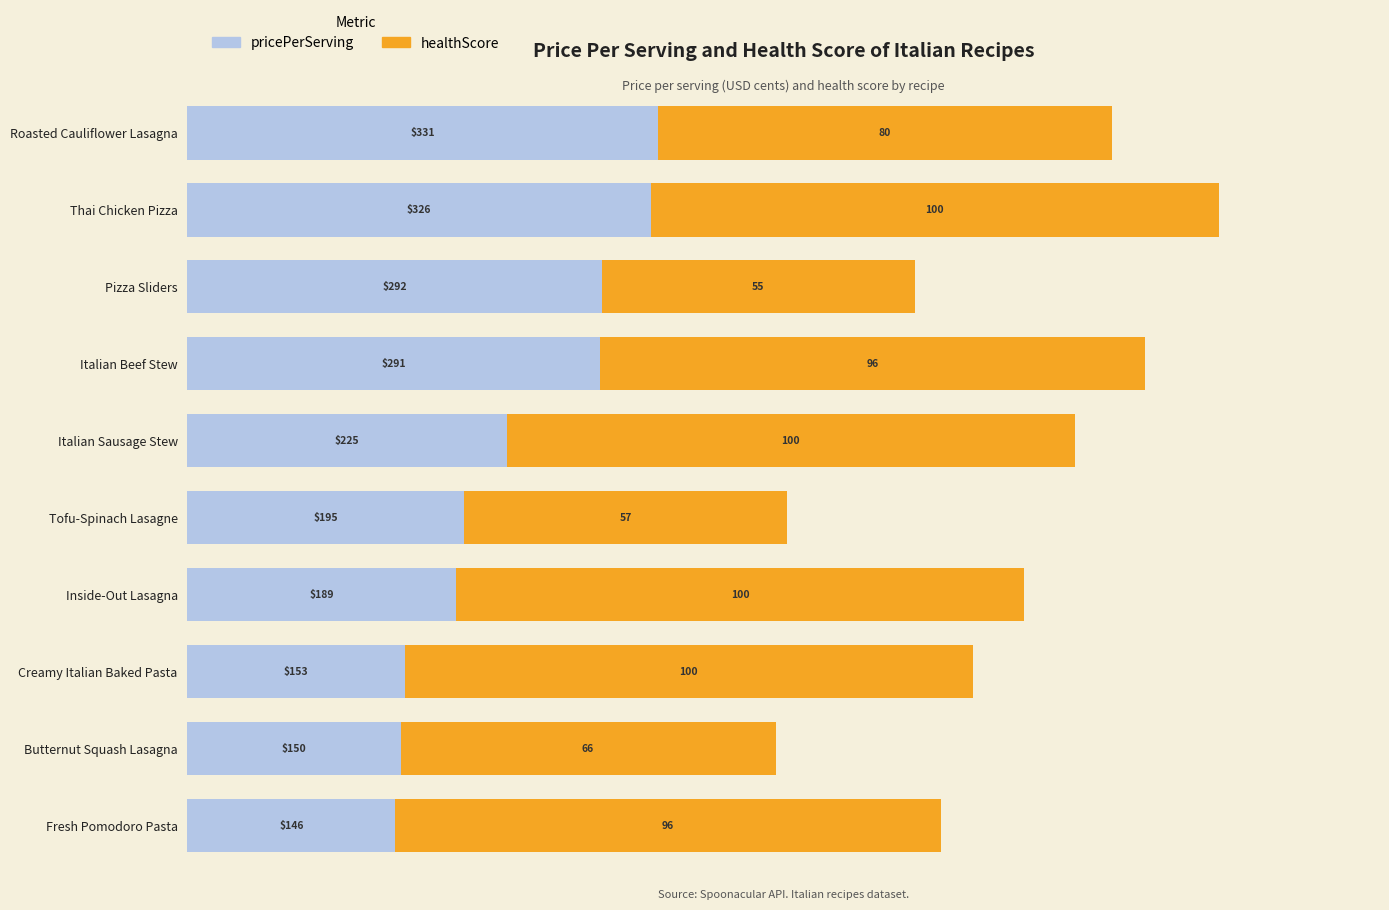

Count the number of data series in this chart.

2